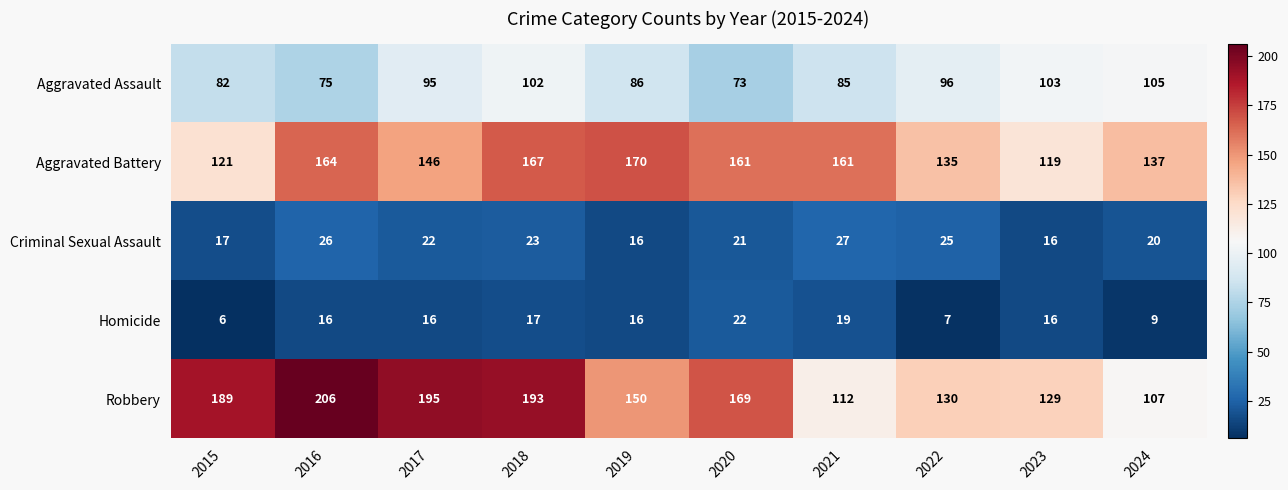

True or false: Robbery has a value of 150 at 2019.

True